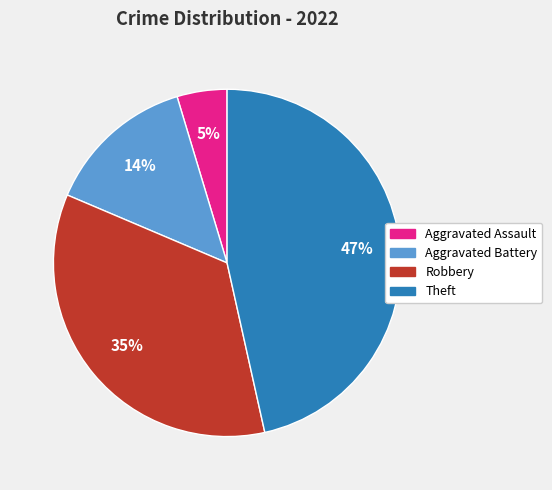

How many segments does this pie chart have?

4